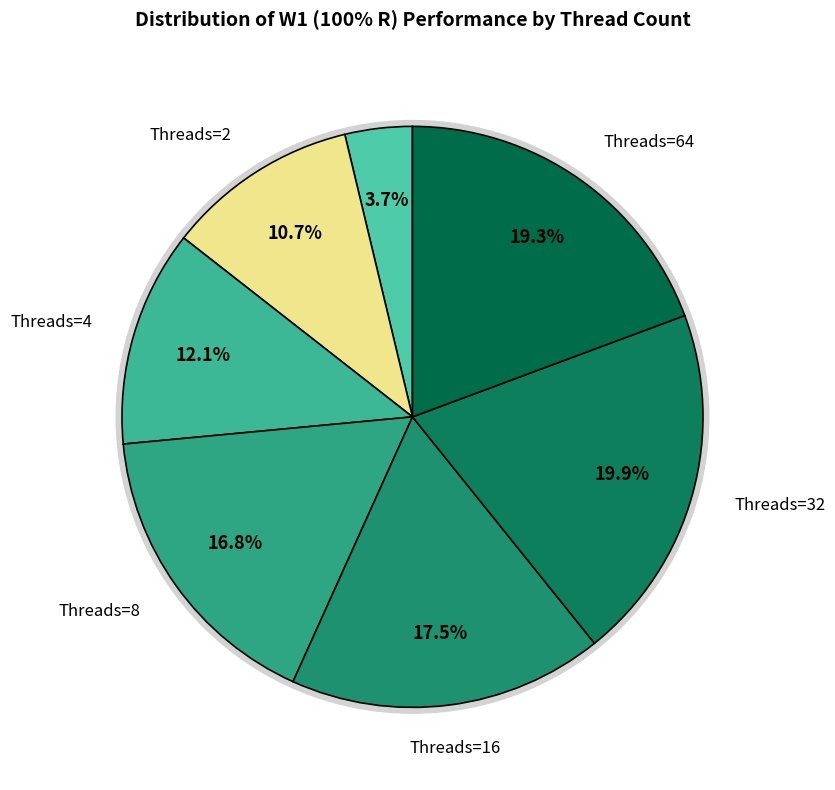

What is the largest slice in the pie chart?

32